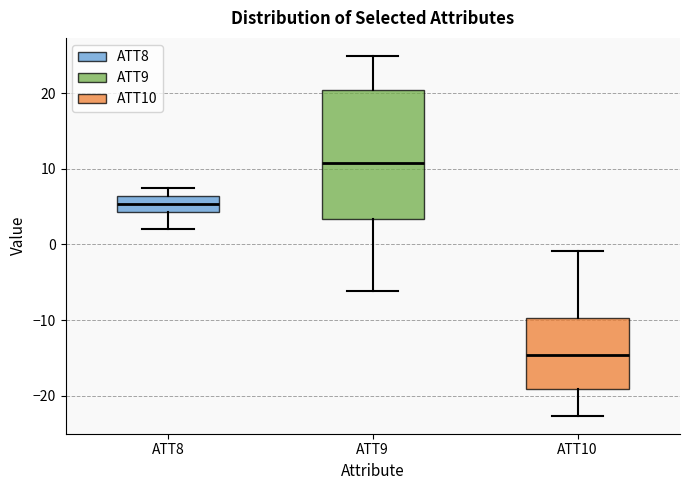

Where is the lower edge of the box for ATT9 on the y-axis? The values are not printed on the chart, so give them approximately, as read against the axis.

3